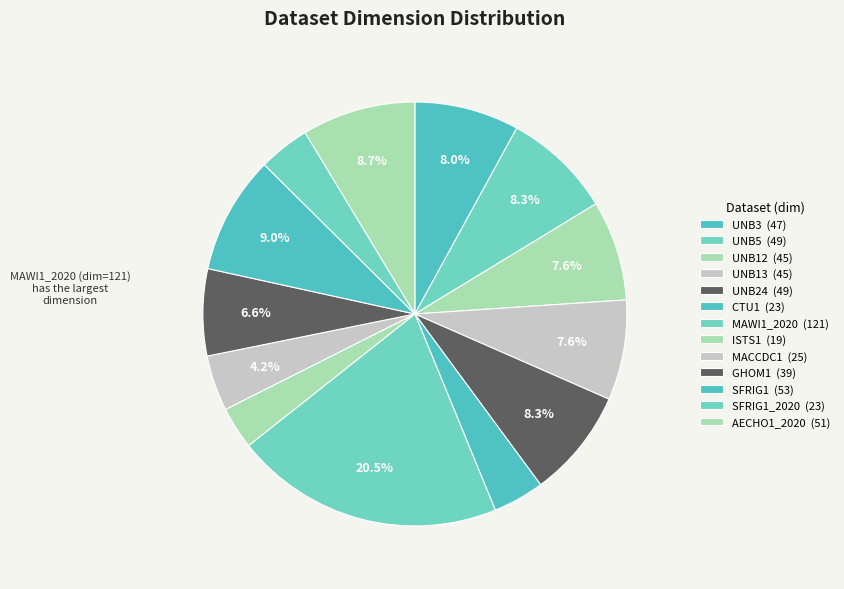

How many segments does this pie chart have?

13